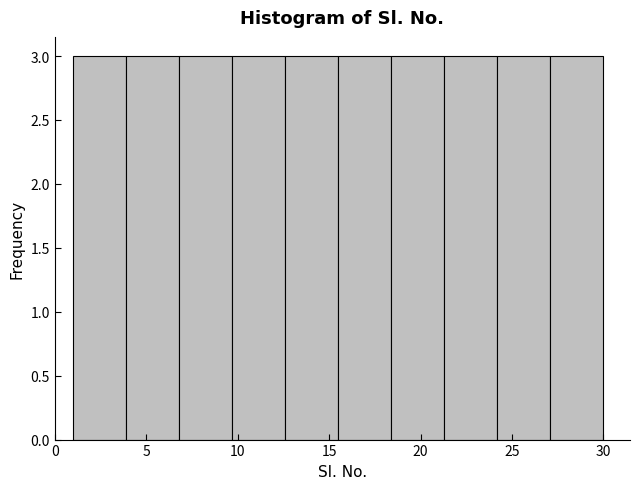

Reading left to right, list every bar in this chart as the range it spans on the x-axis followed by its height. Neither the bar edges nor the heights are printed on the chart, so give them approximately, as read against the axes.

1.0 to 3.9: 3
3.9 to 6.8: 3
6.8 to 9.7: 3
9.7 to 12.6: 3
12.6 to 15.5: 3
15.5 to 18.4: 3
18.4 to 21.3: 3
21.3 to 24.2: 3
24.2 to 27.1: 3
27.1 to 30.0: 3